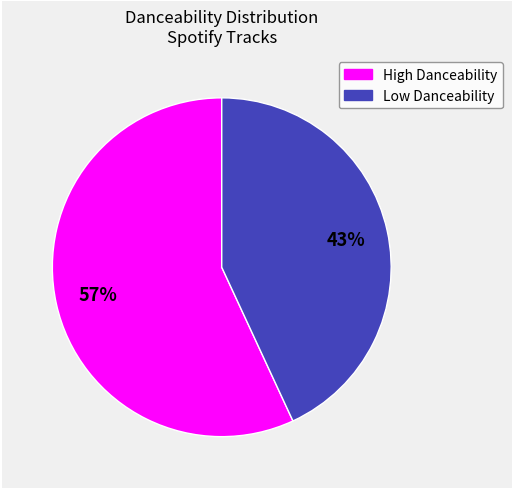

Is there any slice that represents more than half of the pie?

Yes